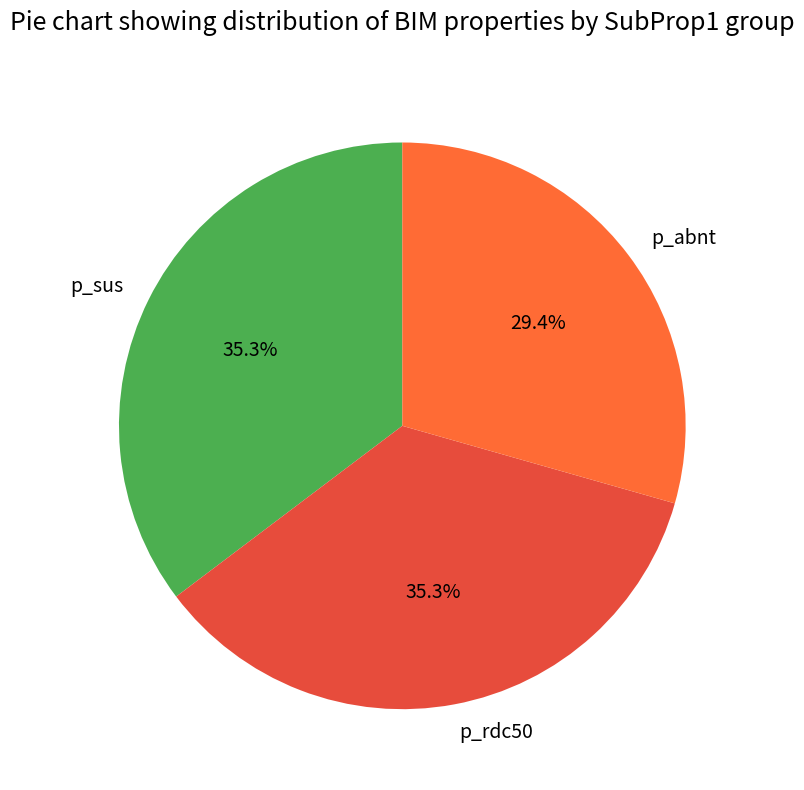

What percentage is the p_sus slice, to the nearest percent?

35%